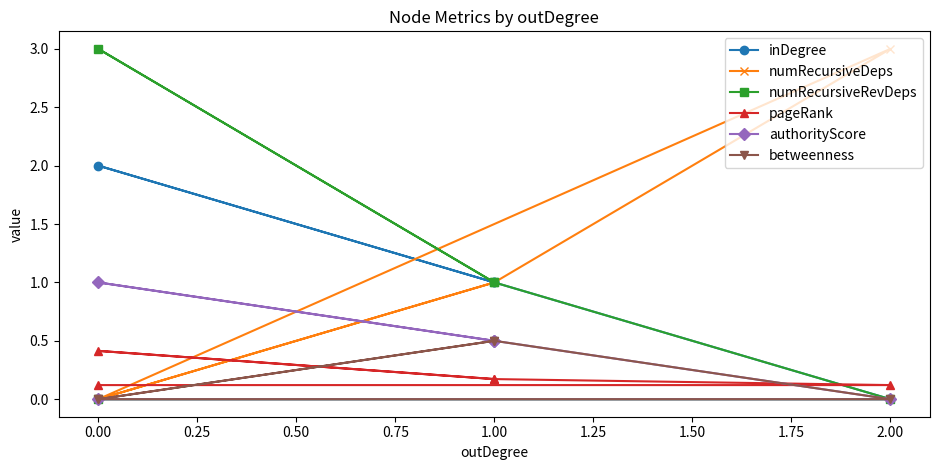

List the series in order of their peak value, lowest first.

pageRank, betweenness, authorityScore, inDegree, numRecursiveDeps, numRecursiveRevDeps